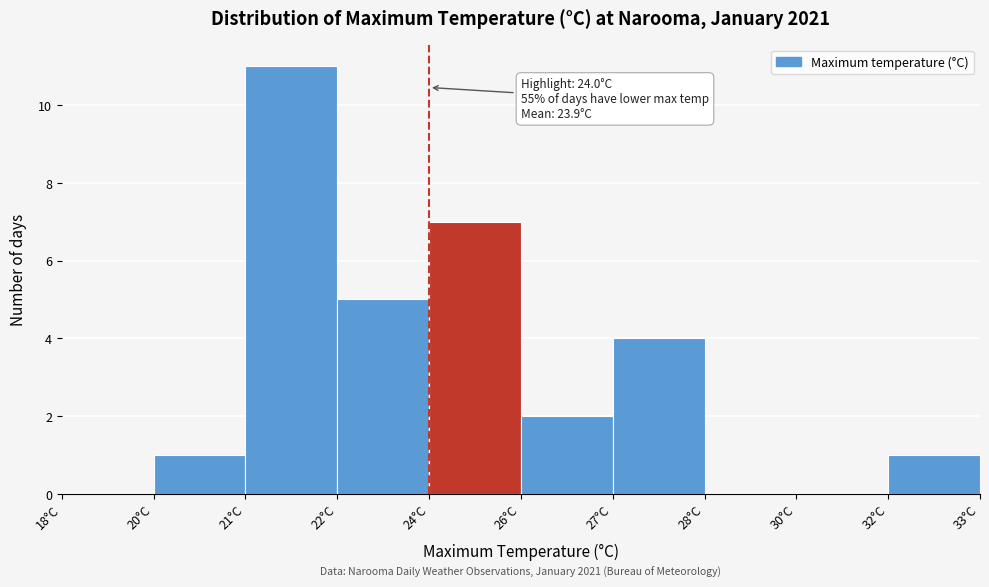

Reading right to left, extract all data points from this chart.

32°C=1	30°C=0	28°C=0	27°C=4	26°C=2	24°C=7	22°C=5	21°C=11	20°C=1	18°C=0